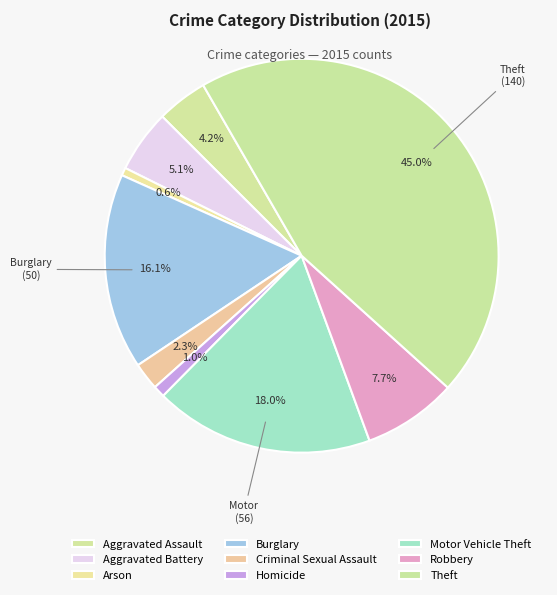

To the nearest percent, what percentage of the pie is Aggravated Battery?

5%